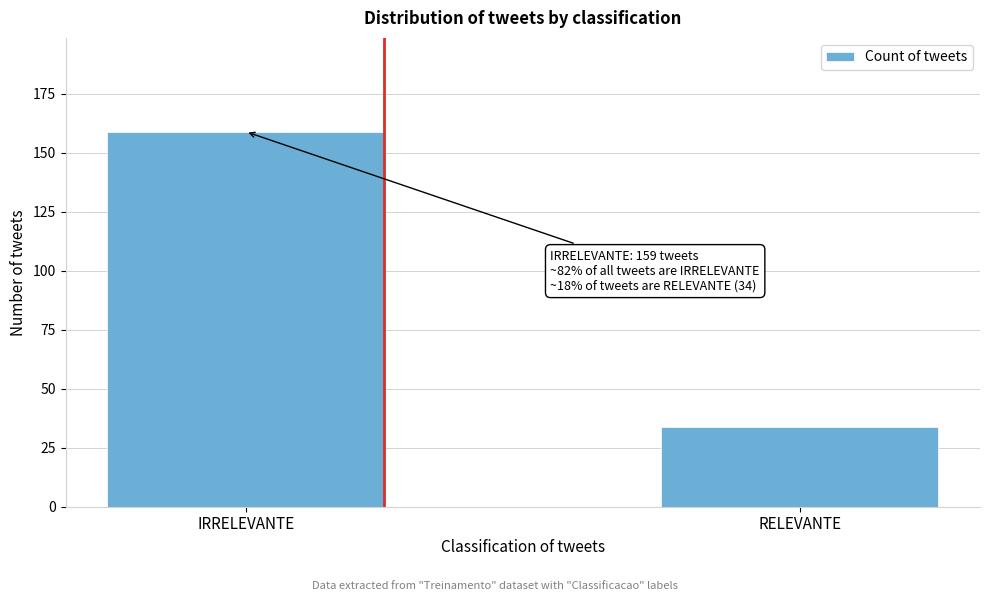

Reading left to right, list all the values displayed in this chart.

IRRELEVANTE=159	RELEVANTE=34